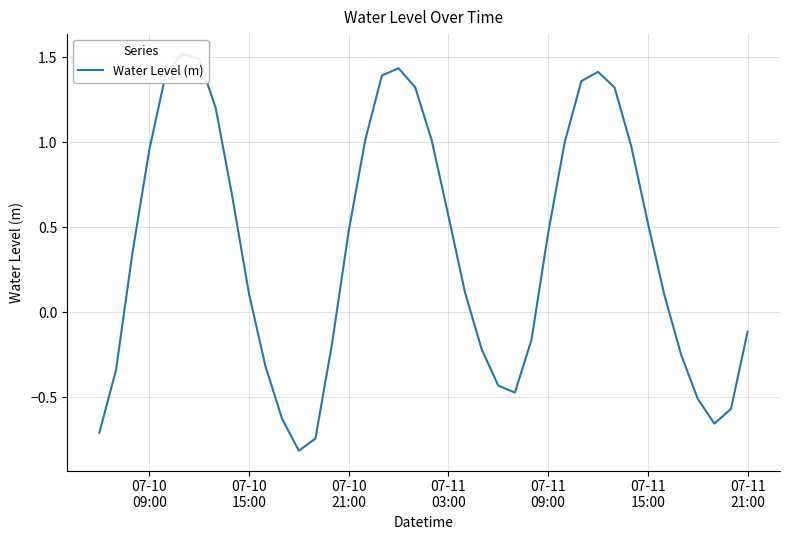

The chart shows a value of 1.0 at 07-11
21:00. True or false?

False